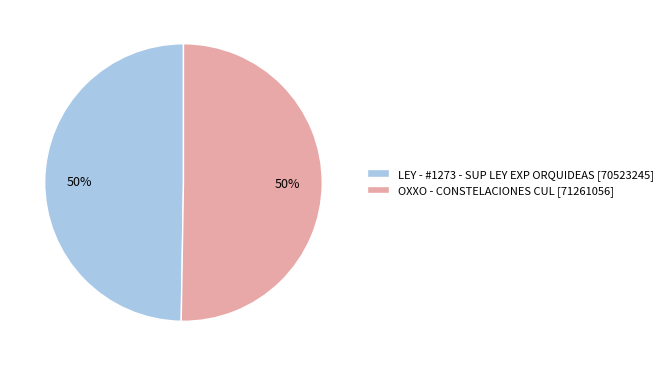

Is it true that OXXO - CONSTELACIONES CUL is 60% of the pie?

False